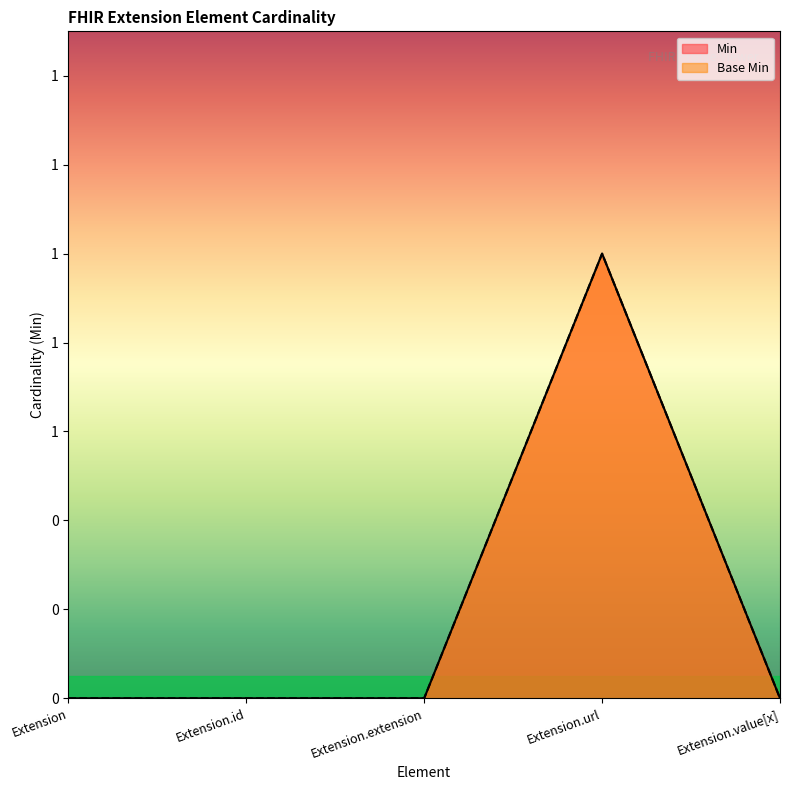

At Extension.url, list the series in order from smallest to largest.

Min, Base Min